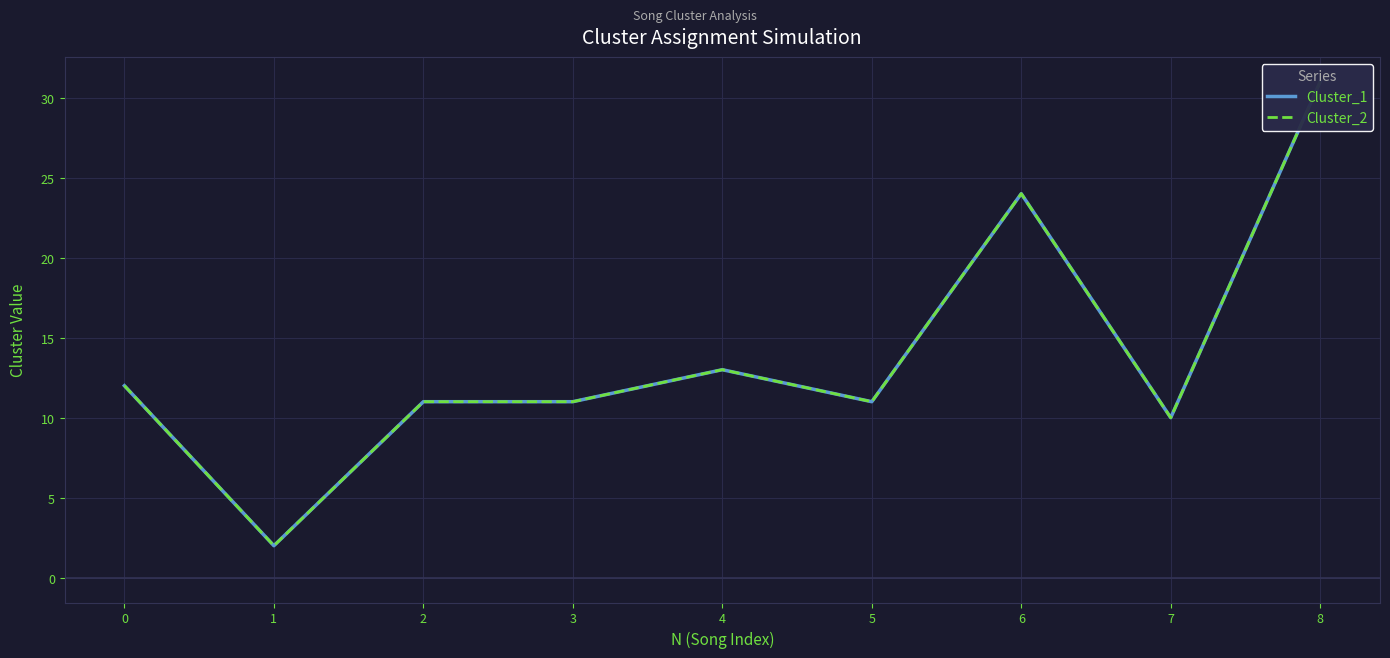

How many lines are shown in the chart?

2